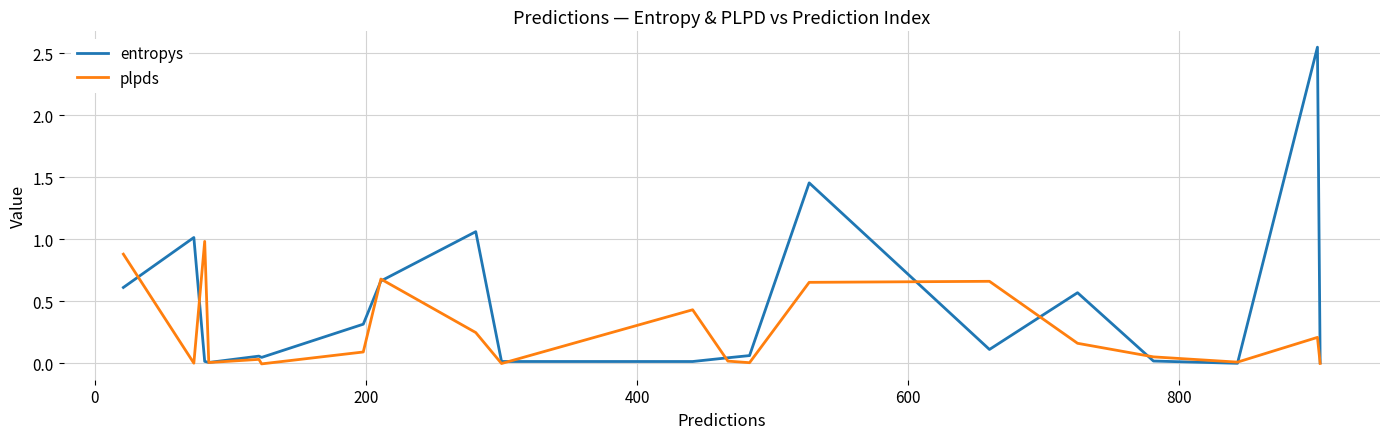

Which series has the widest spread of values?

entropys